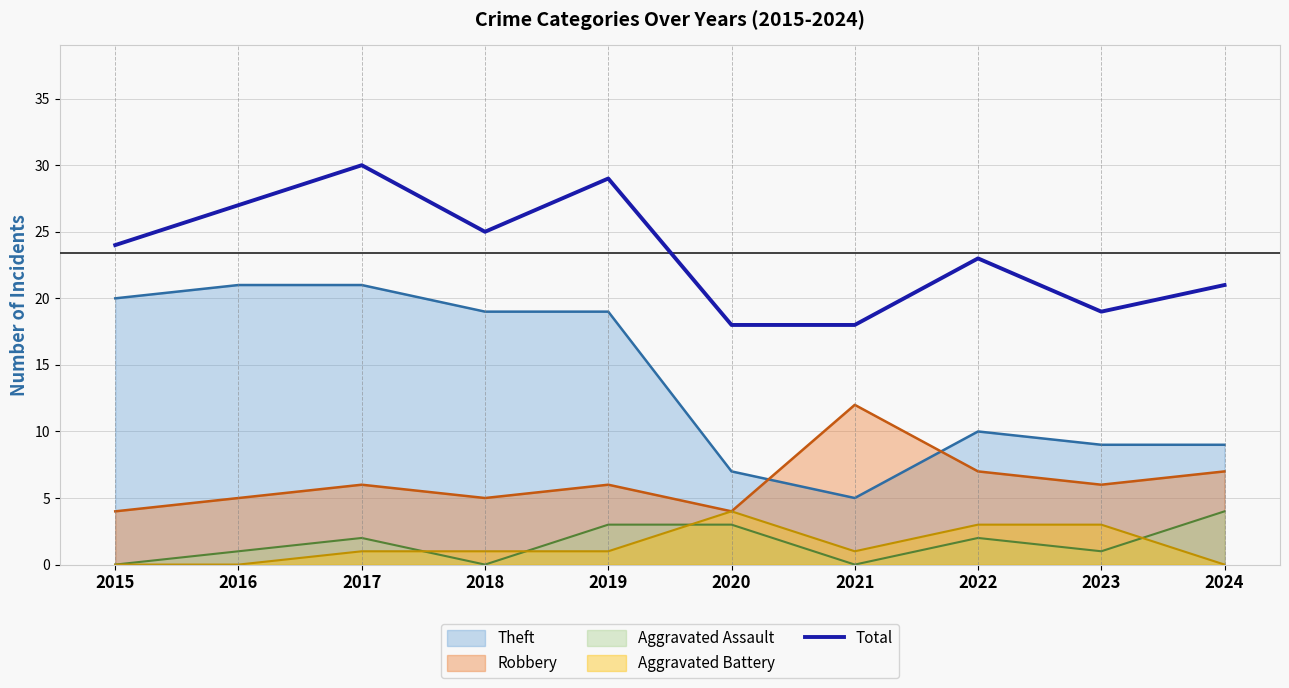

What is the average value?

23